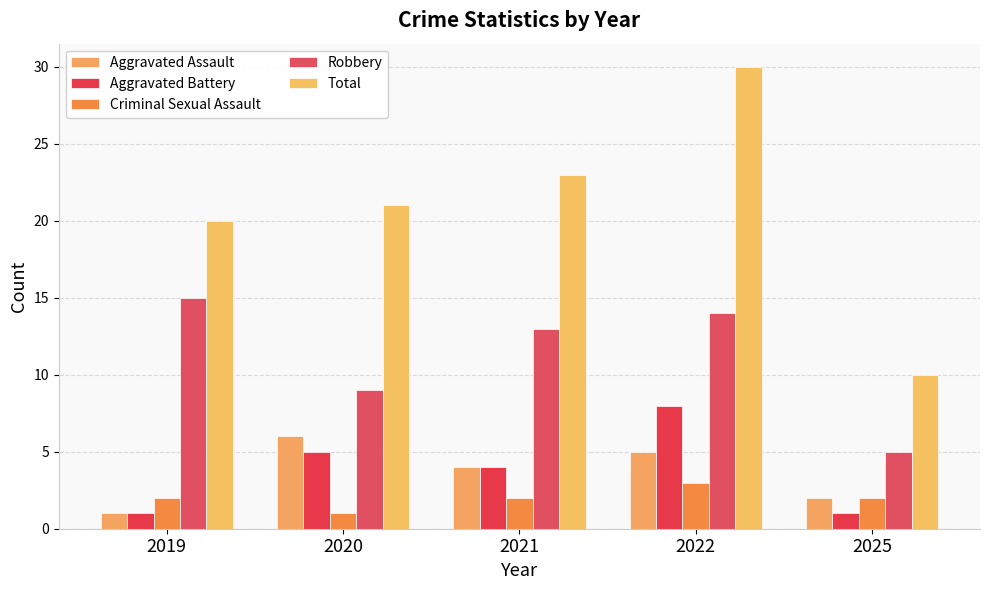

At which label does Criminal Sexual Assault first exceed 2?

2022